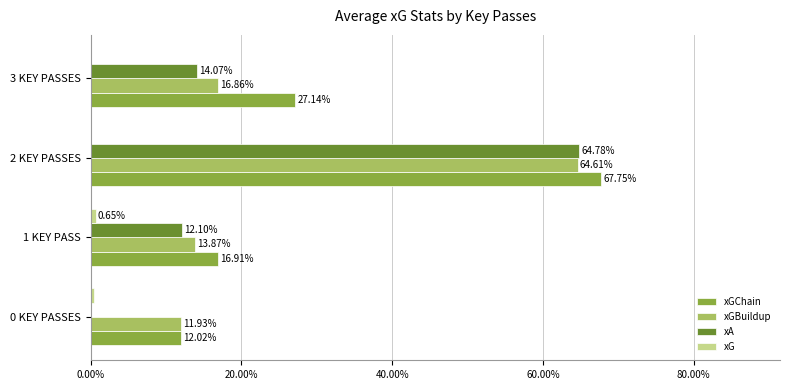

What is the value of the xGBuildup bar at the 1st from the left?

0.1